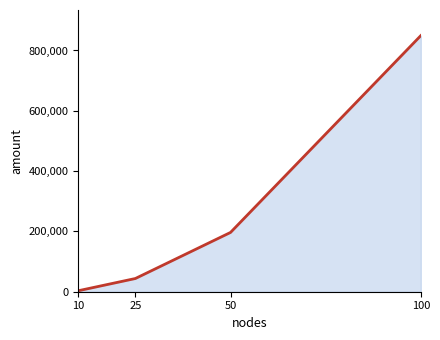

At which label does the data first exceed 196590?

100